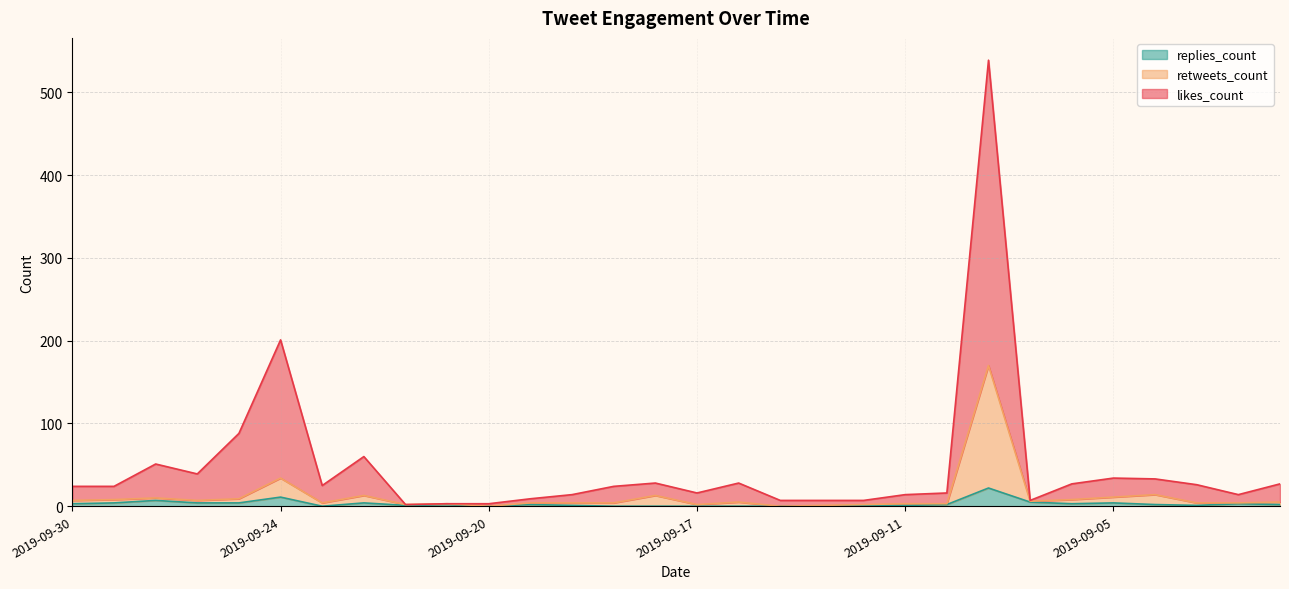

Which category has the lowest value in the retweets_count series?

2019-09-20